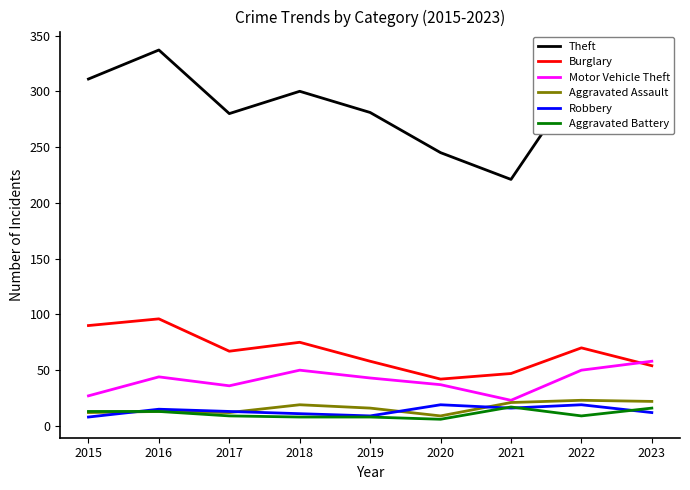

Does the chart have visible grid lines?

No